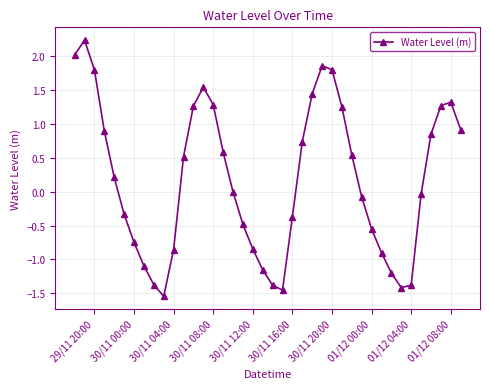

What is the difference between the maximum and minimum values?

3.8